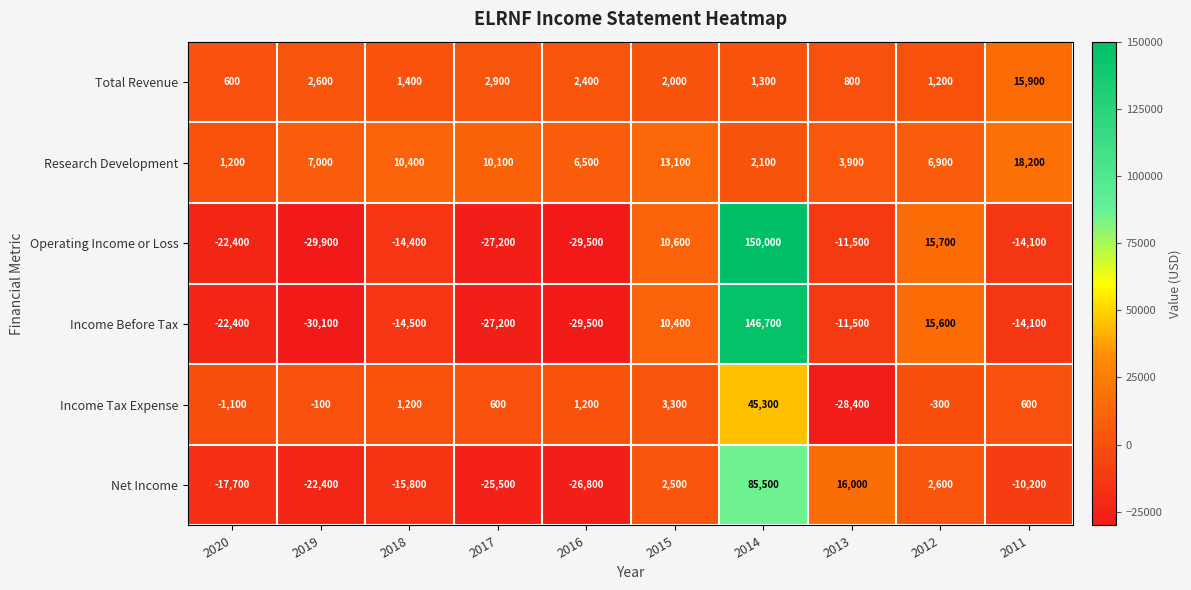

Which series has the largest total across all categories?

Research Development